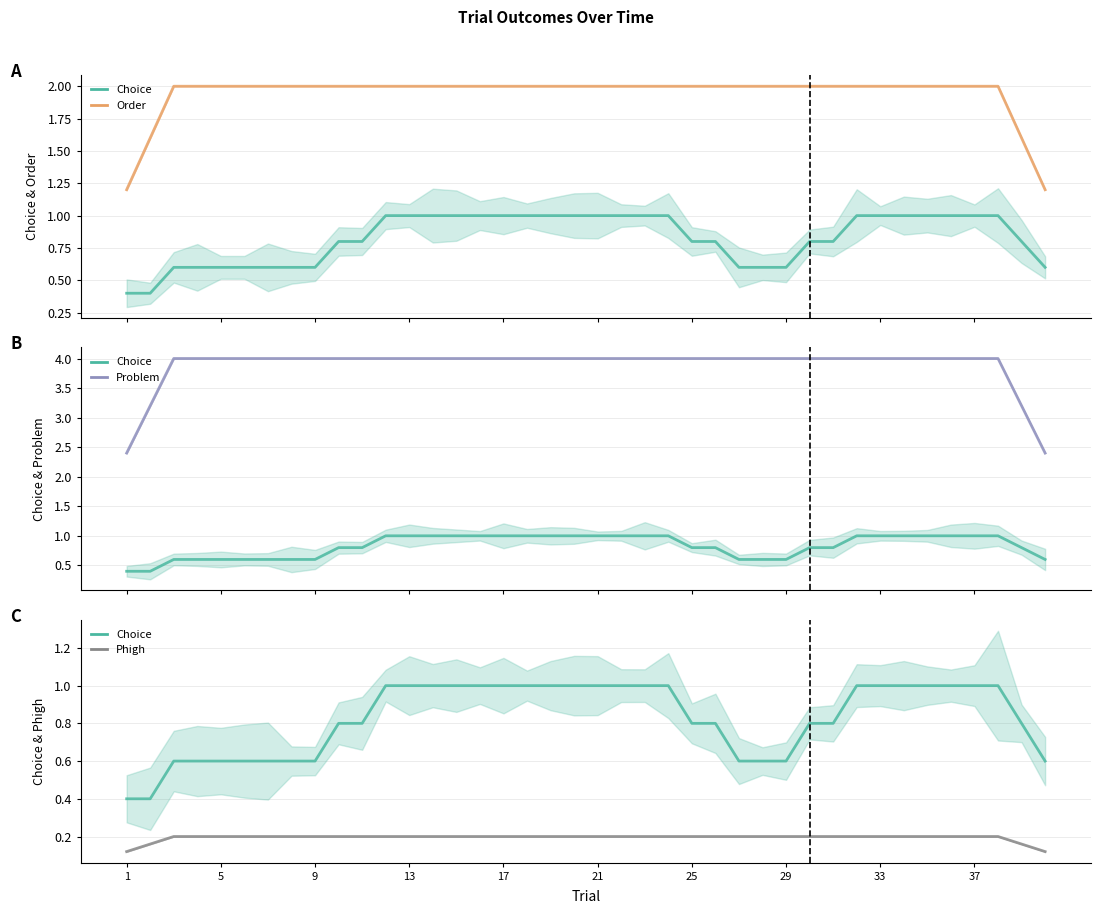

List the series in order of their peak value, highest first.

Problem, Order, Choice, Phigh